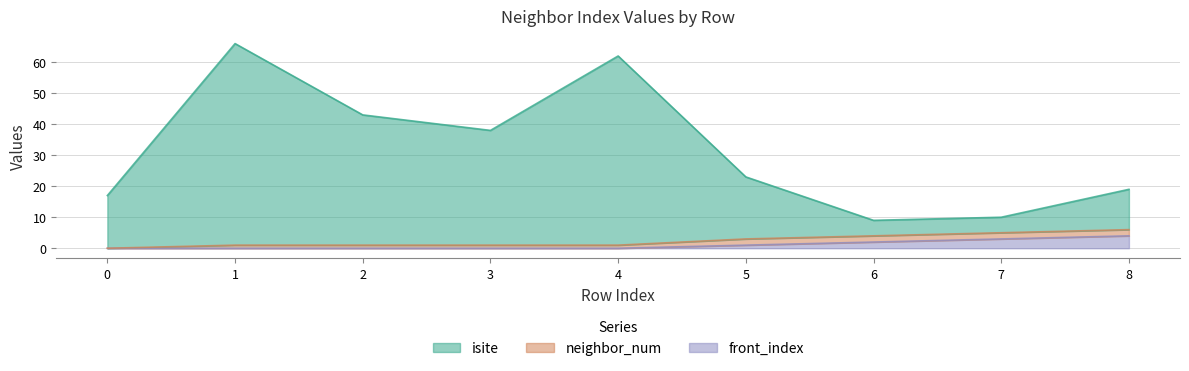

What is the value of the isite point at the 7th from the left?

9